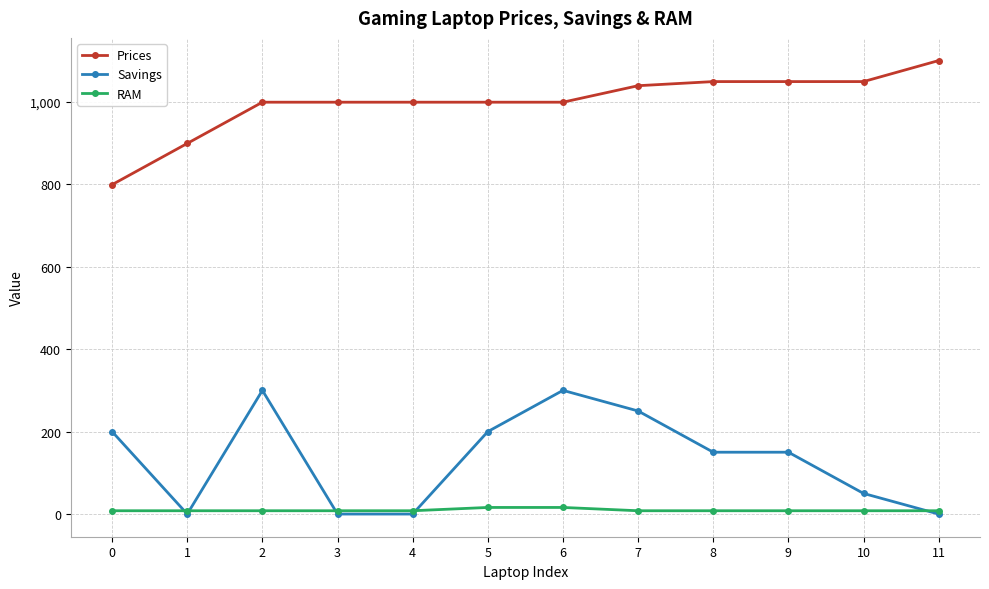

True or false: Prices and RAM cross at least once.

False